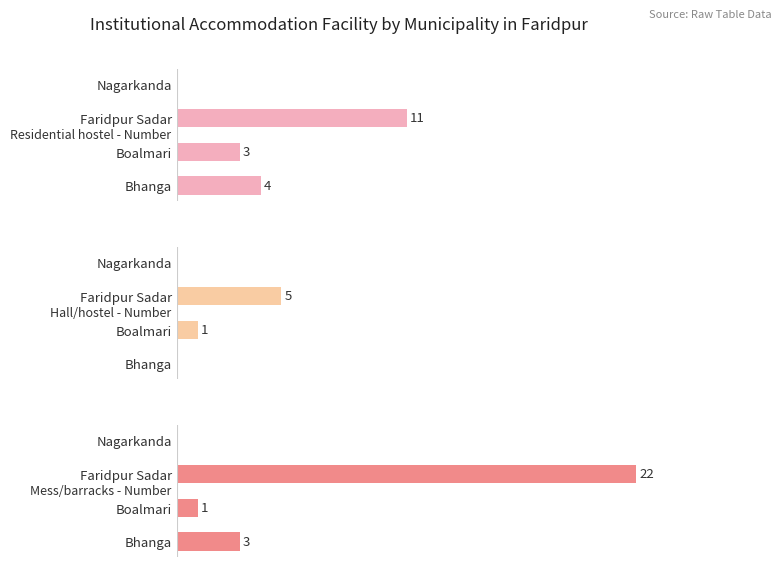

Which series has the widest spread of values?

Mess/barracks - Number